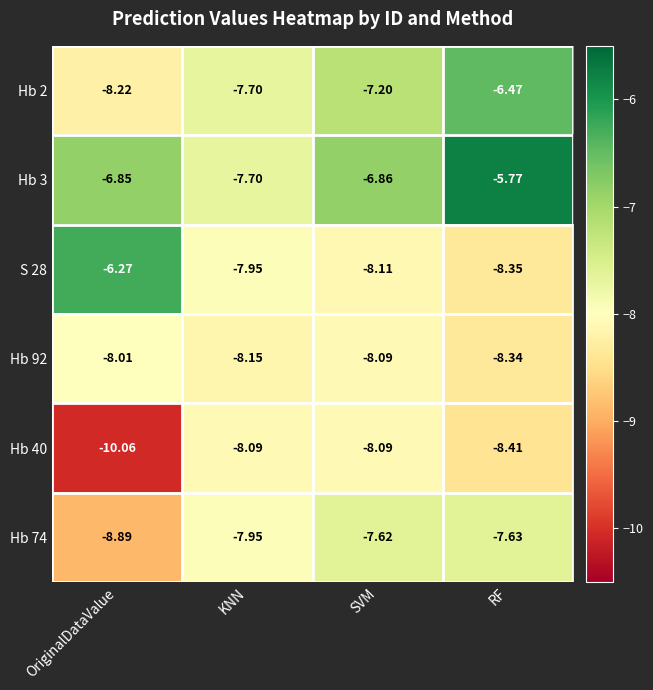

Which category has the lowest value in the Hb 3 series?

KNN